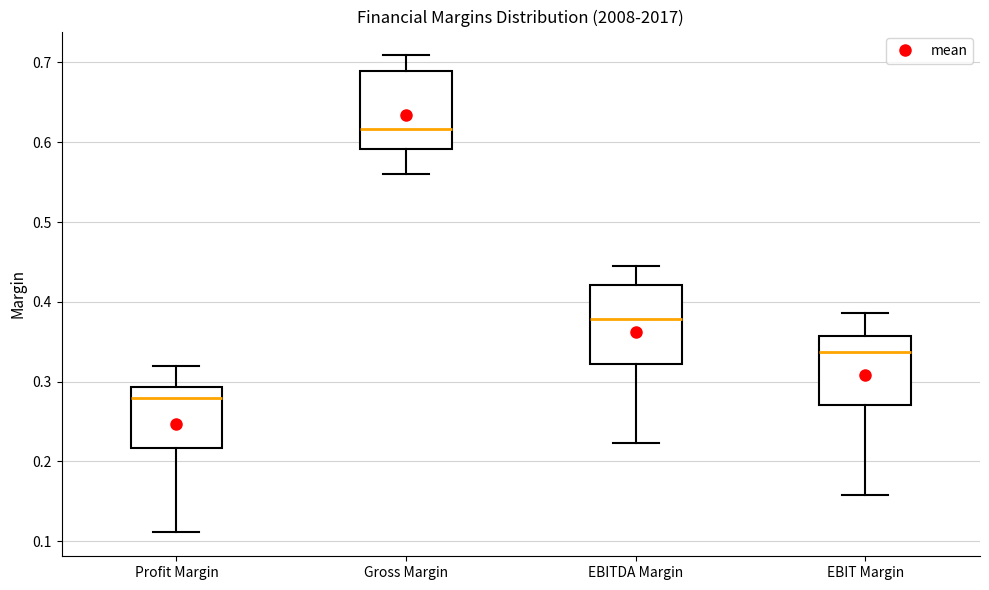

Which box's median line is the lowest?

Profit Margin